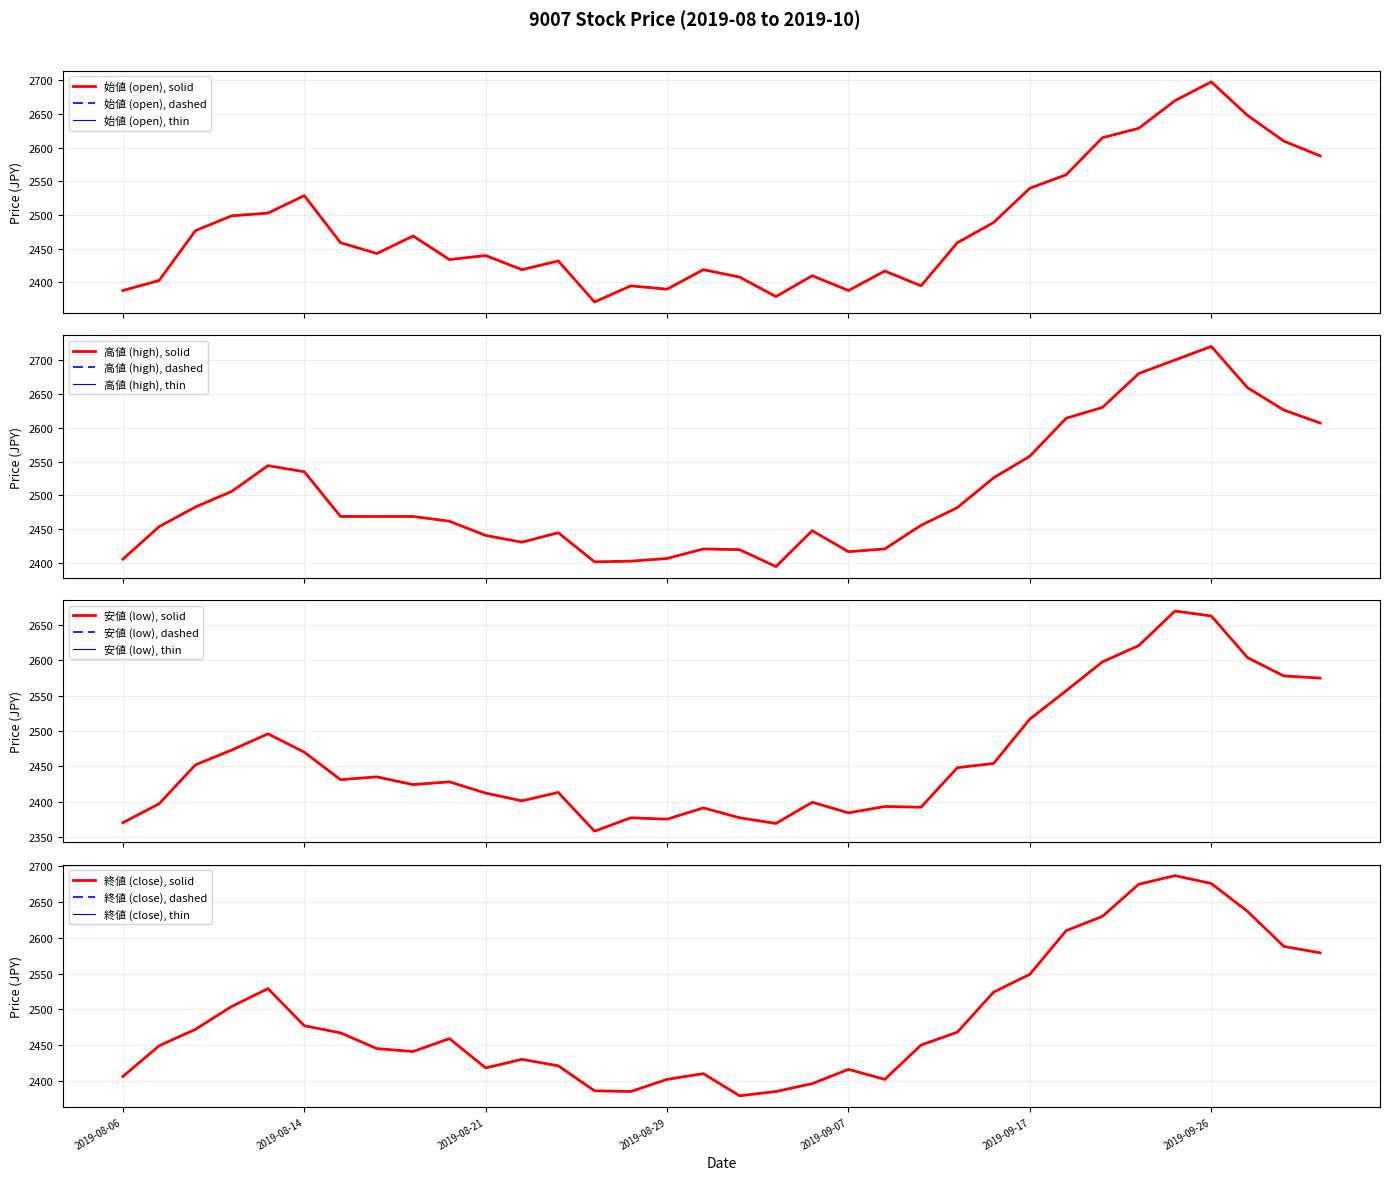

Where is the first local minimum for 安値 (low)?

2019-08-15